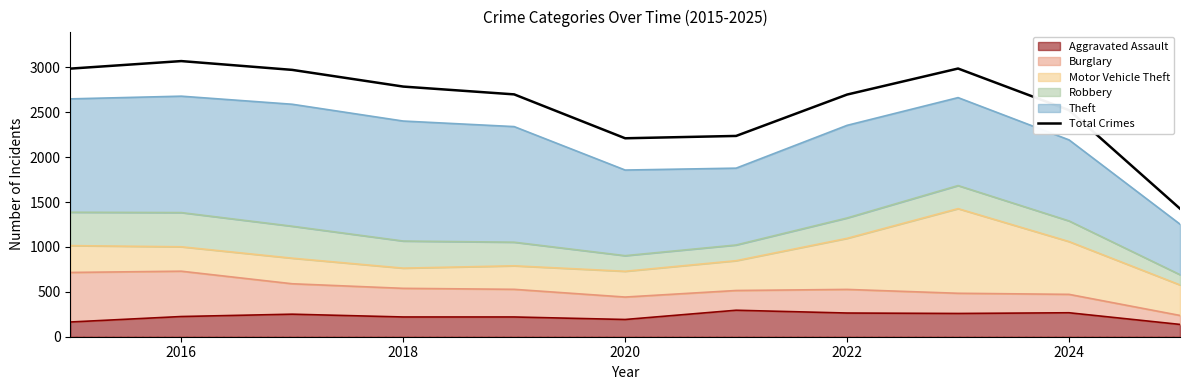

Reading right to left, what are all the values shown in this chart?

1427	2524	2988	2698	2237	2211	2700	2787	2973	3071	2987